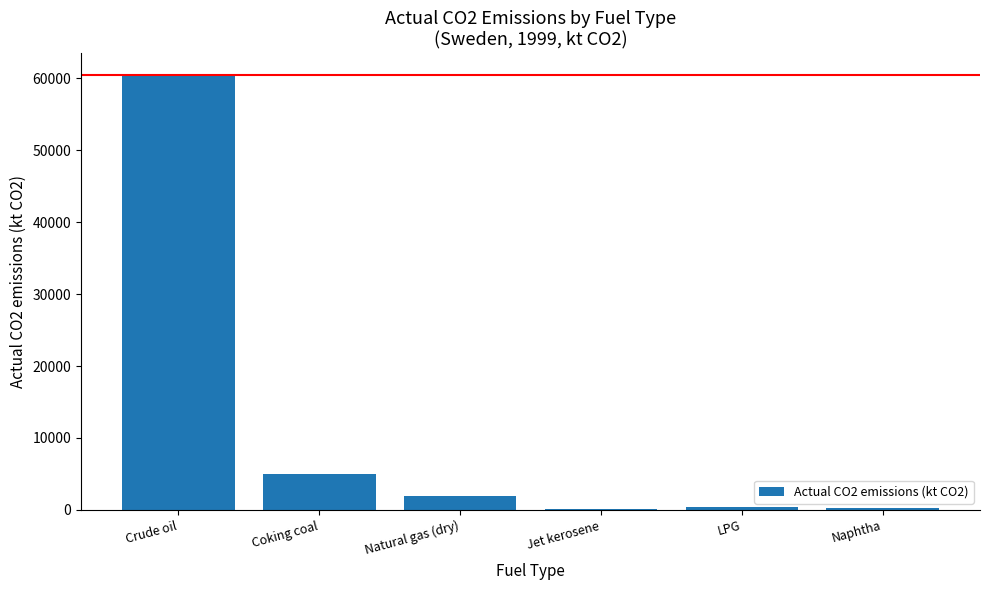

Which has a higher value, Coking coal or Jet kerosene?

Coking coal